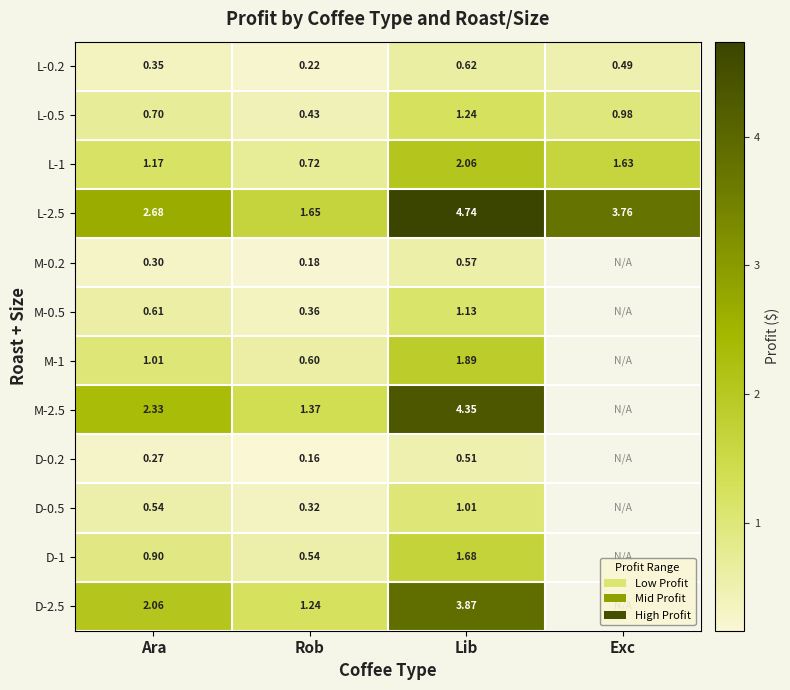

Where is L-1 nearest to the value 1?

Ara